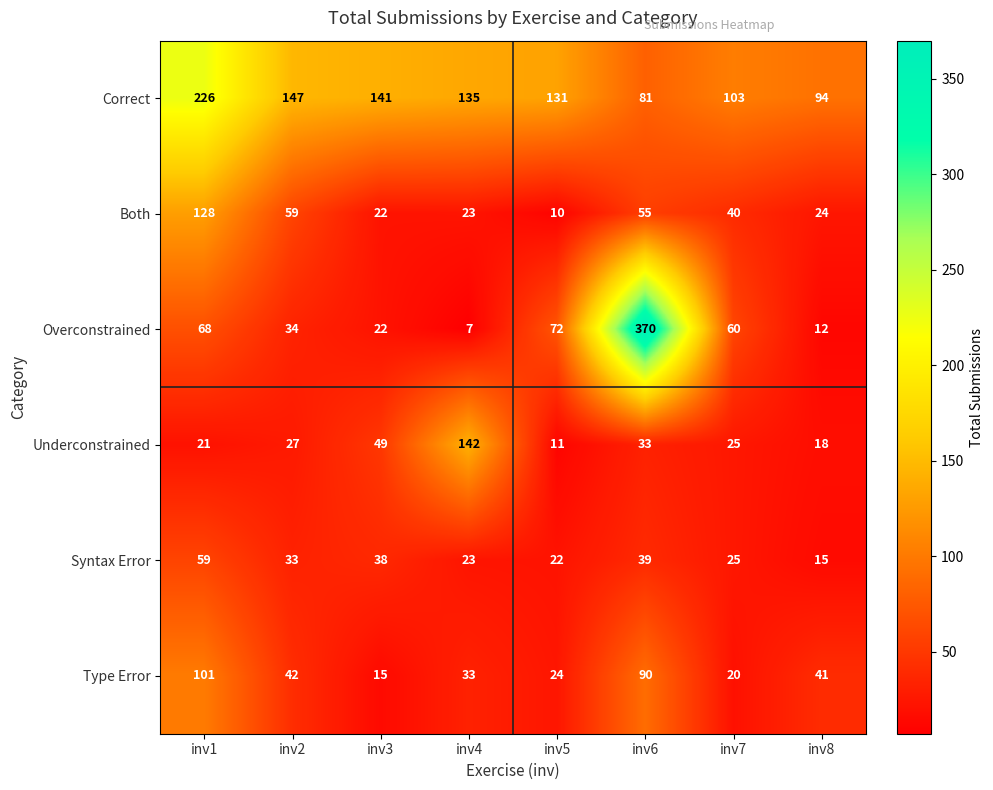

How many distinct data groups are displayed?

6